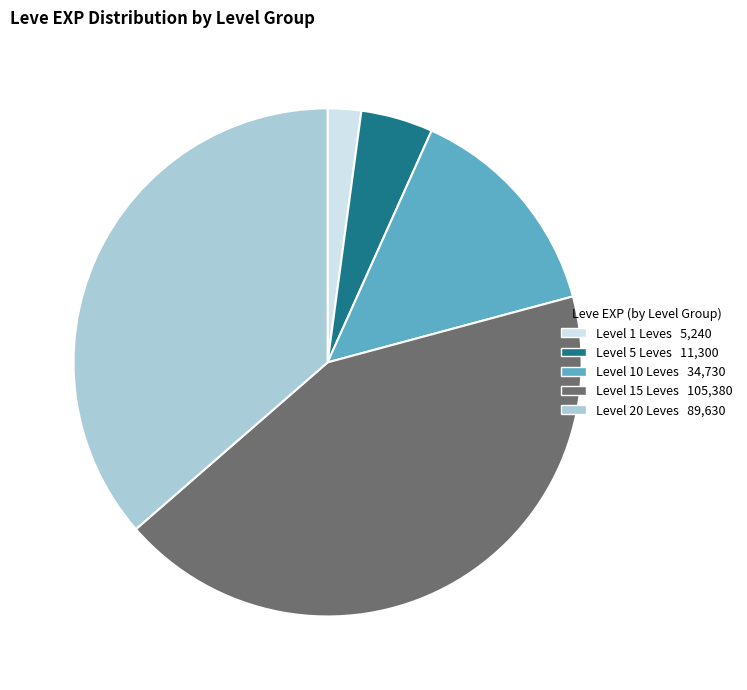

Does any single category account for the majority?

No